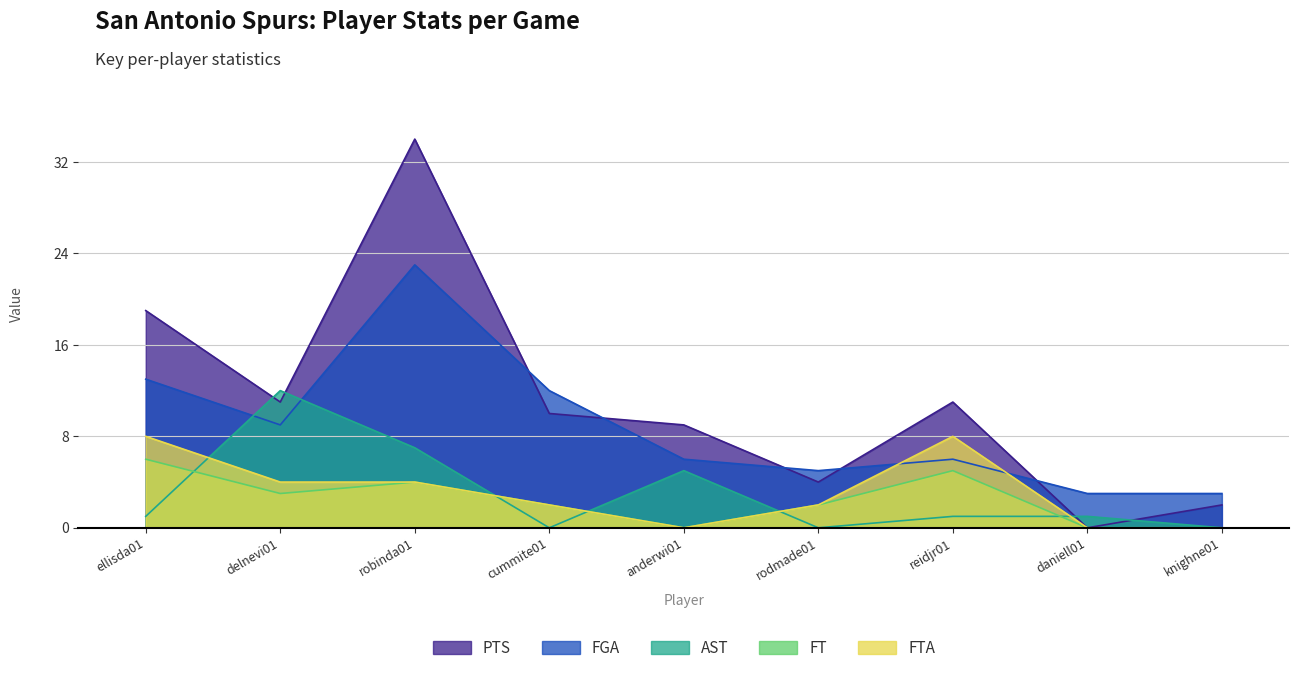

At how many categories does at least one series exceed 2?

9